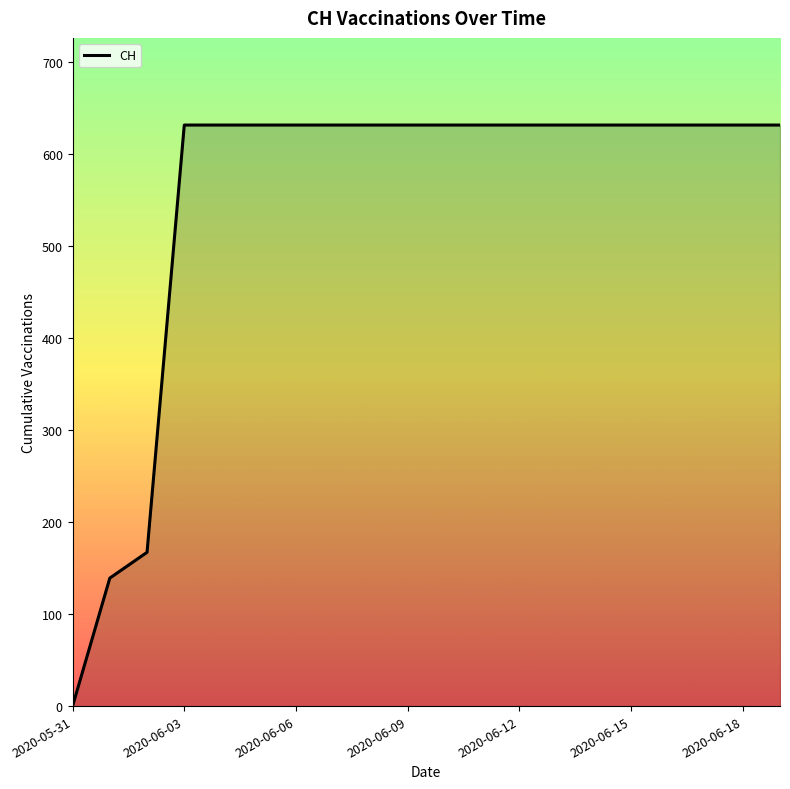

What is the greatest value displayed?

631